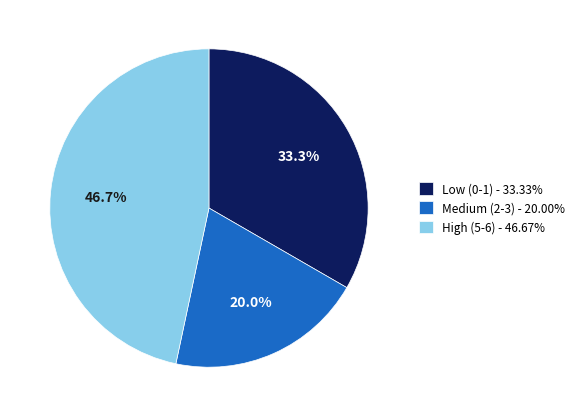

Is there any slice that represents more than half of the pie?

No